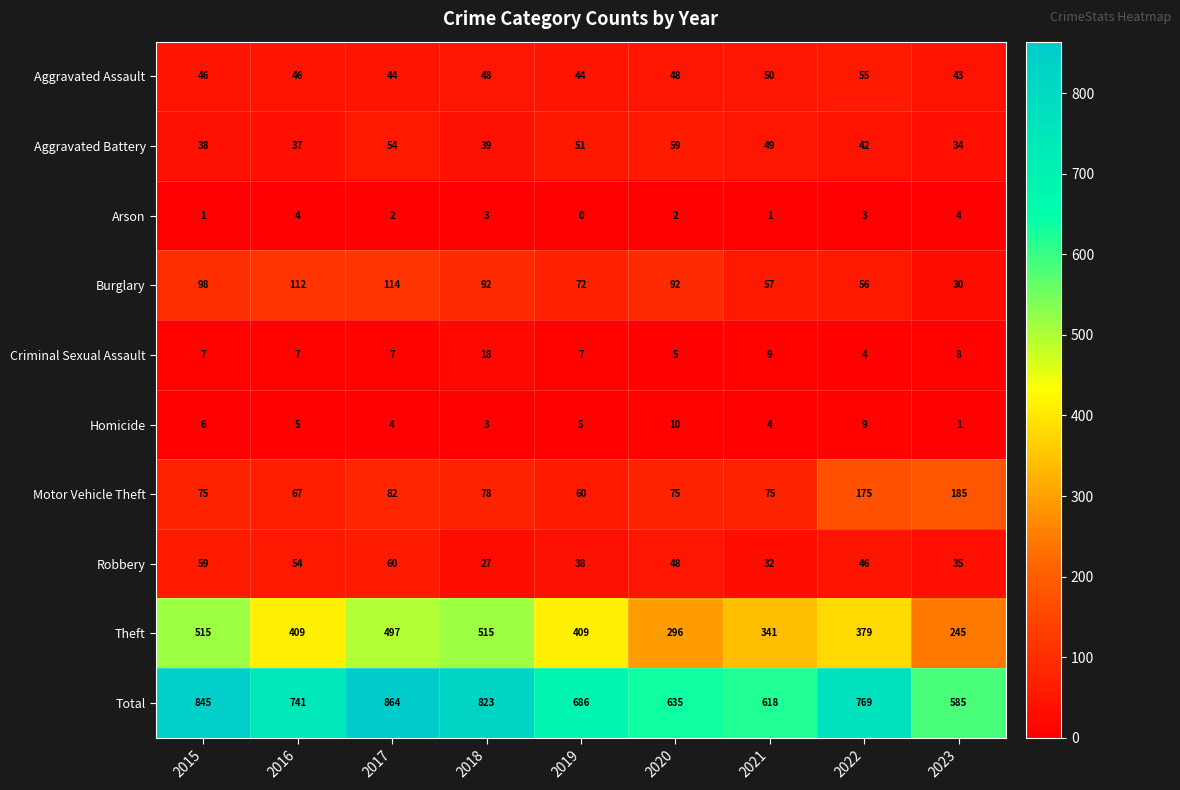

What is the difference between the highest and lowest values at 2022?

766